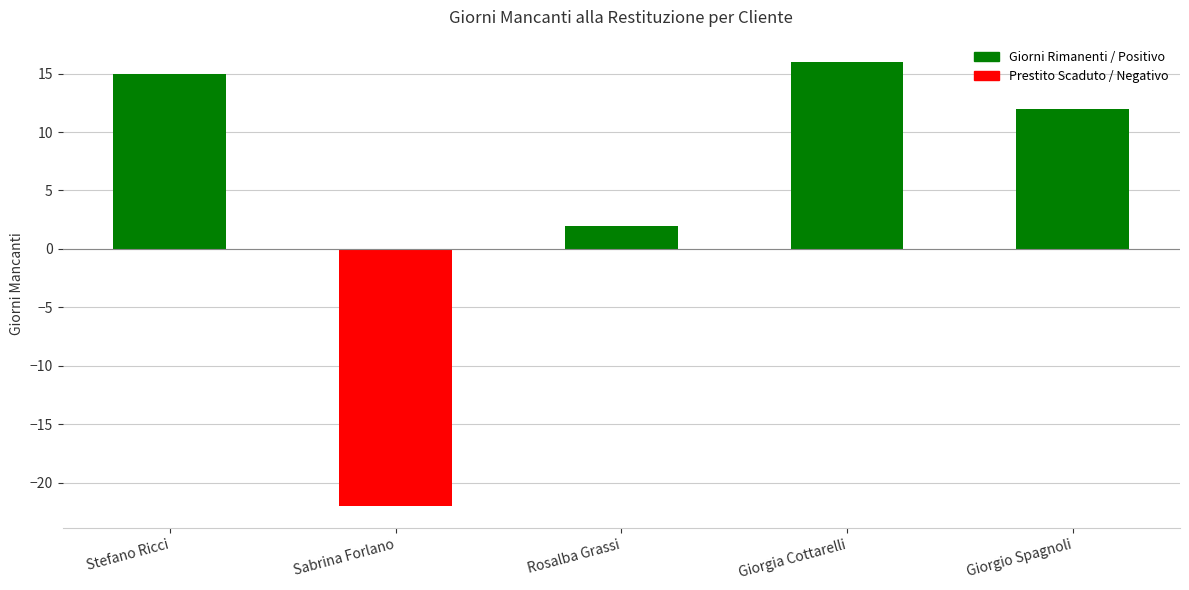

What is the sum of the values at Rosalba Grassi and Stefano Ricci?

17